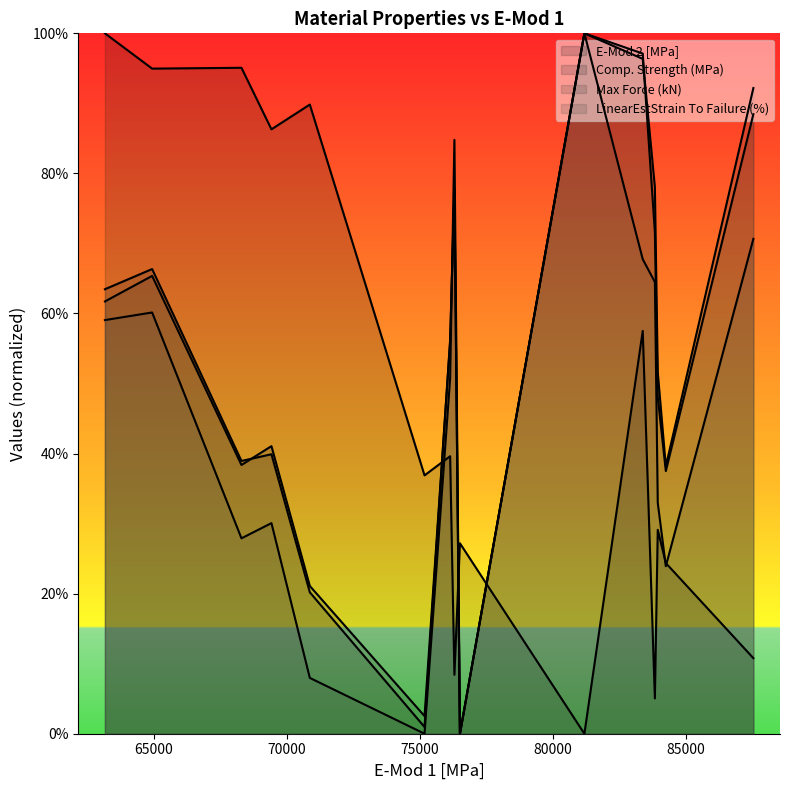

What value does the LinearEstStrain To Failure (%) (line) series have at 65000?

0.6